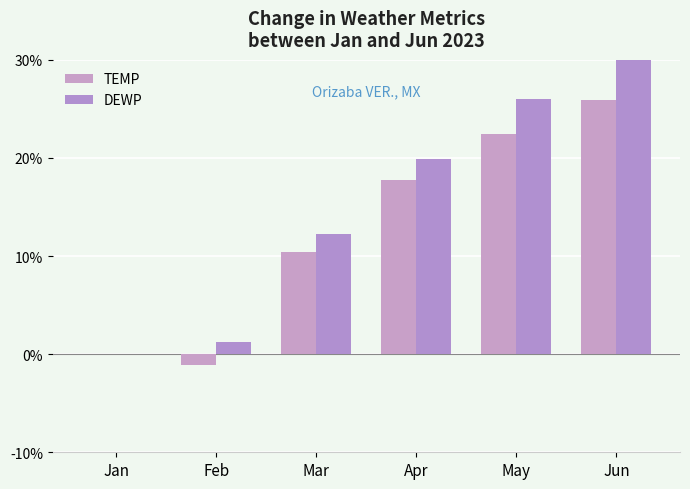

What is the sum of the DEWP values at Mar and Feb?

13.5